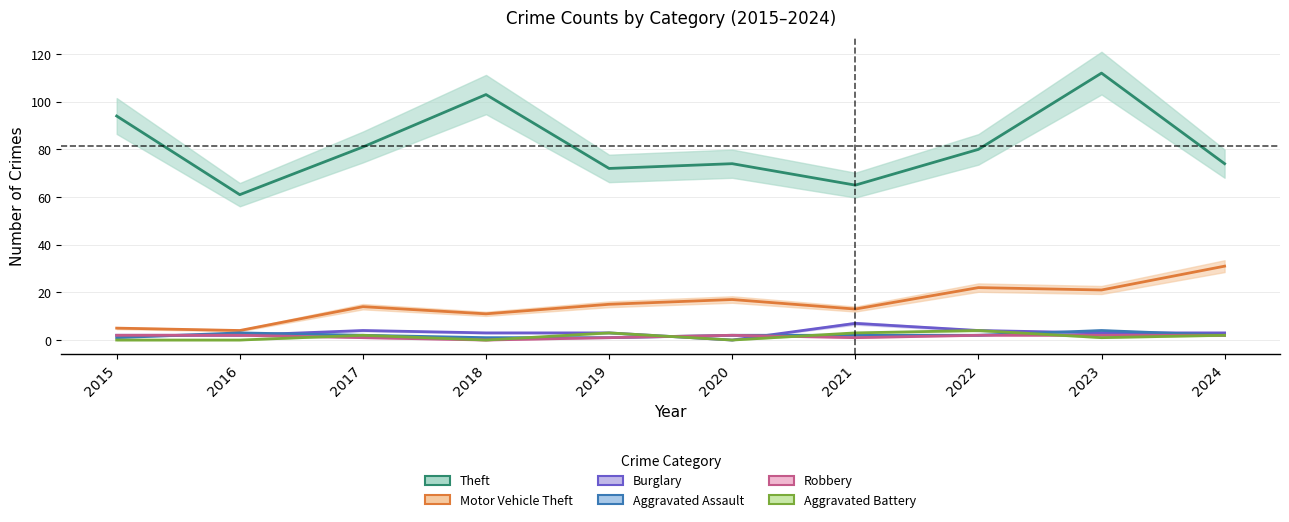

What is the difference between the highest and lowest values at 2021?

64